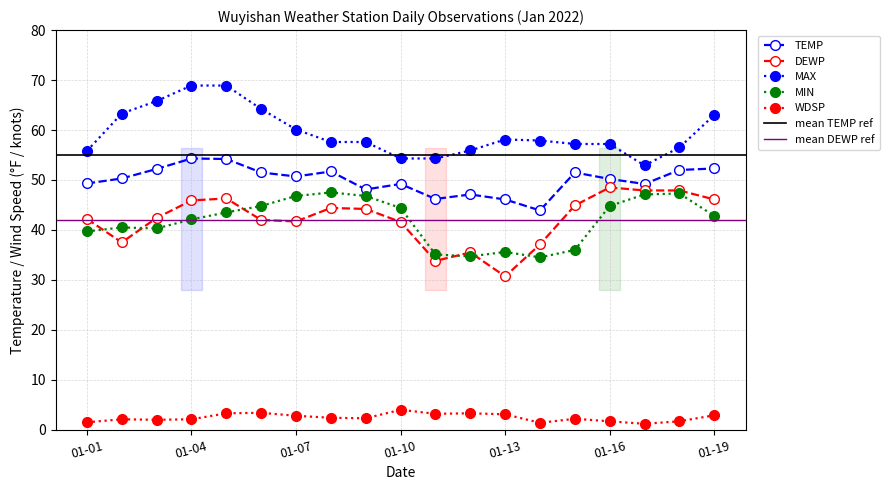

Reading left to right, list all the values displayed in this chart.

TEMP: 49.3	50.3	52.2	54.3	54.2	51.5	50.7	51.7	48.1	49.2	46.2	47.1	46.1	43.9	51.5	50.2	49.2	52.0	52.3
DEWP: 42.2	37.5	42.4	45.9	46.3	42.0	41.7	44.4	44.2	41.6	33.8	35.5	30.7	37.1	44.9	48.5	47.9	47.9	46.1
MAX: 55.8	63.3	65.8	68.9	68.9	64.2	60.1	57.6	57.6	54.3	54.3	55.9	58.1	57.9	57.2	57.2	52.9	56.5	63.0
MIN: 39.7	40.5	40.3	42.1	43.5	44.8	46.8	47.5	46.8	44.4	35.1	34.7	35.6	34.5	36.0	44.8	47.1	47.3	42.8
WDSP: 1.5	2.1	2.0	2.1	3.3	3.4	2.8	2.4	2.3	4.0	3.2	3.3	3.1	1.4	2.2	1.7	1.2	1.7	2.9